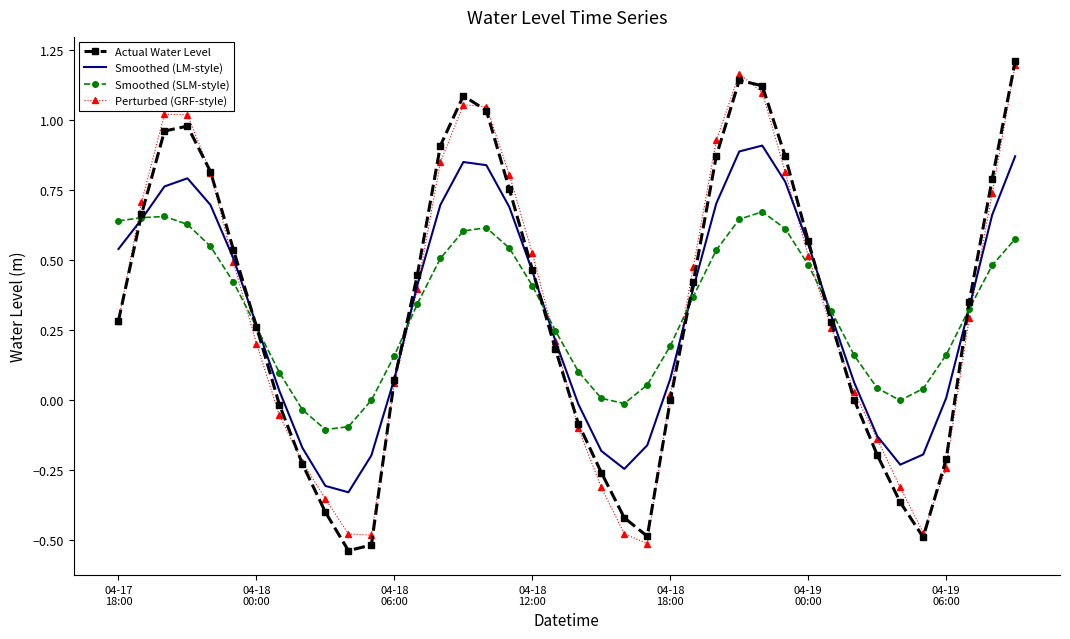

True or false: Perturbed (GRF-style) and Smoothed (SLM-style) cross at least once.

True